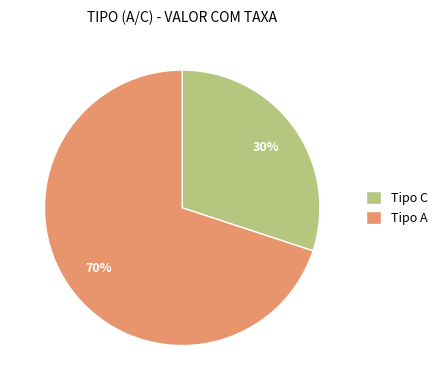

Does any single category account for the majority?

Yes